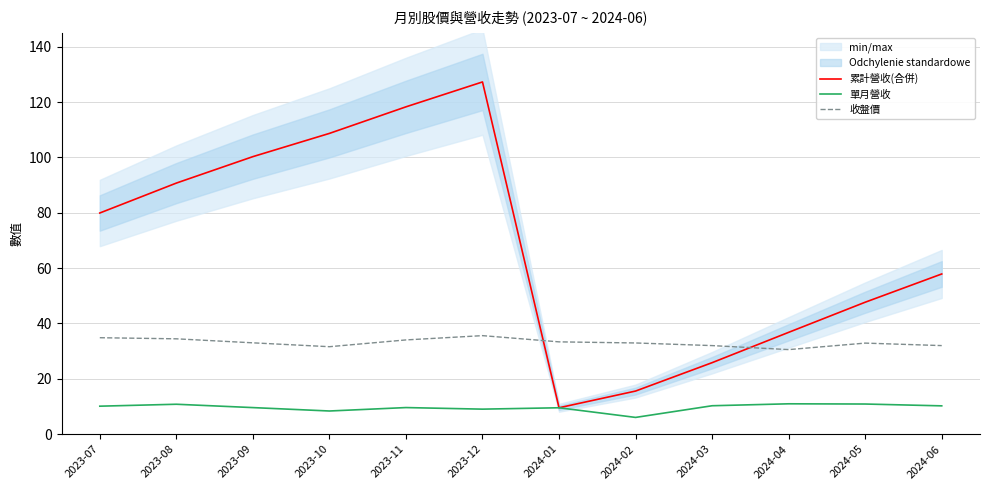

What is the label of the 12th point from the left?

2024-06